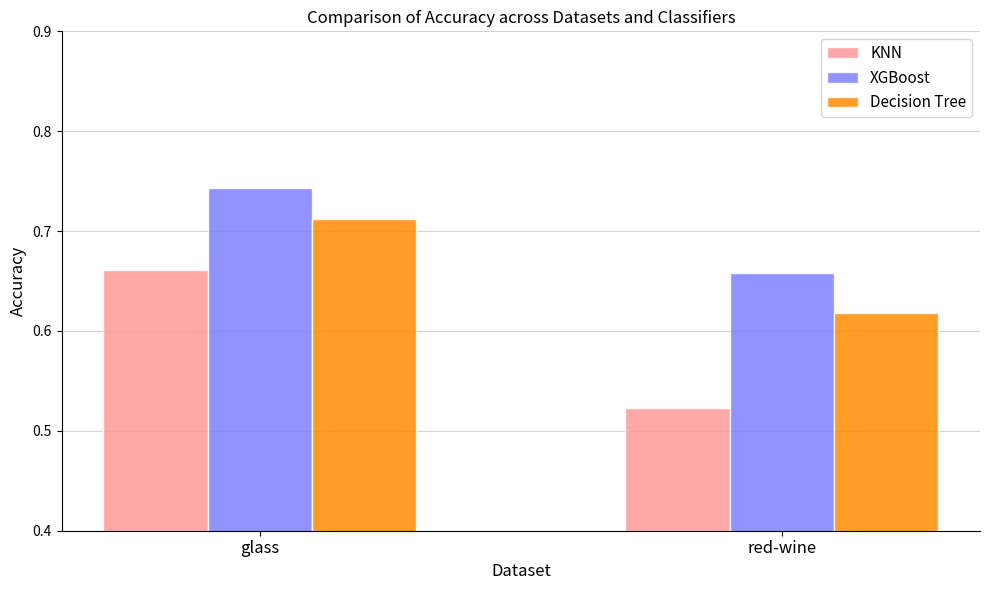

Which category has the lowest value in the KNN series?

red-wine